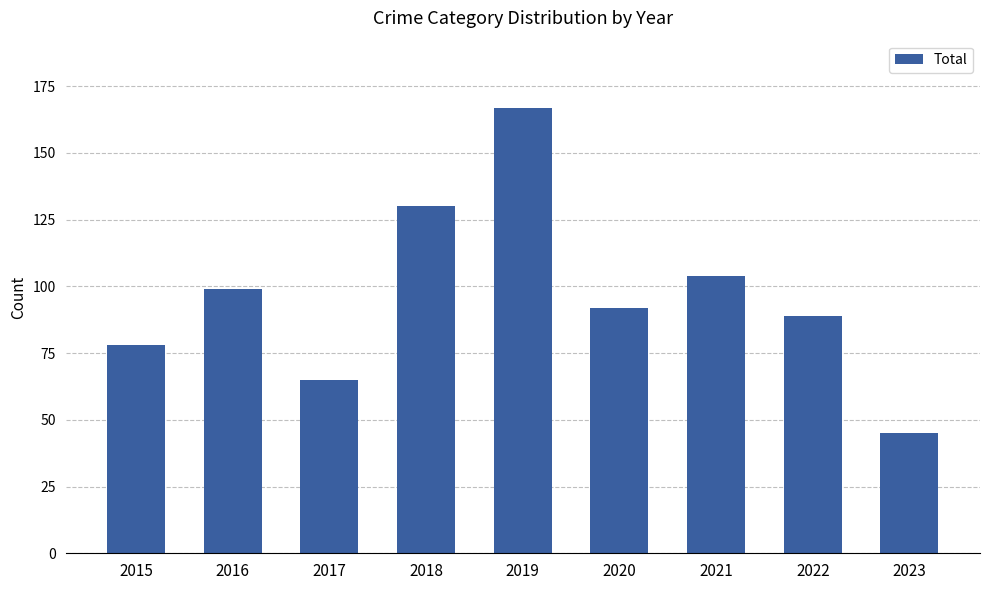

Which category has the highest value across all series?

2019